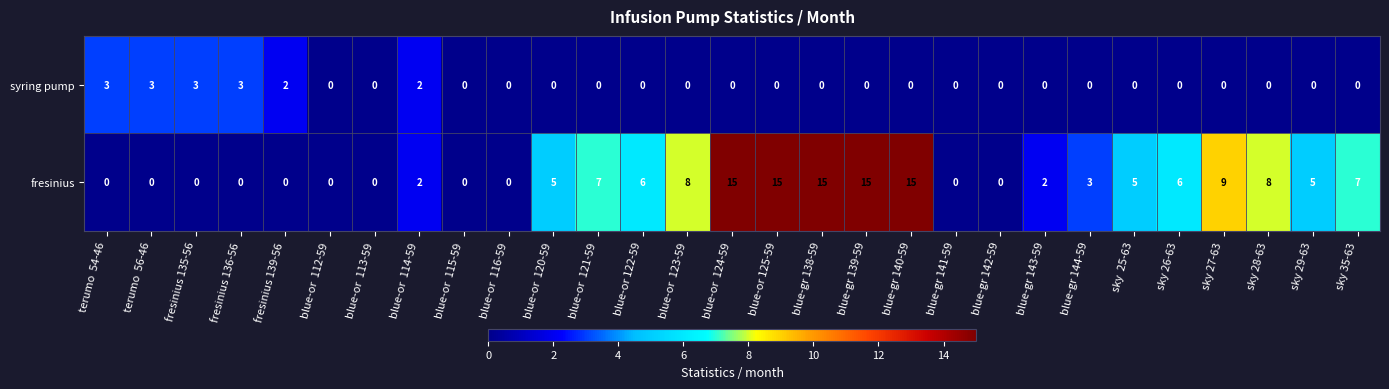

List the series in order of their peak value, highest first.

fresinius, syring pump